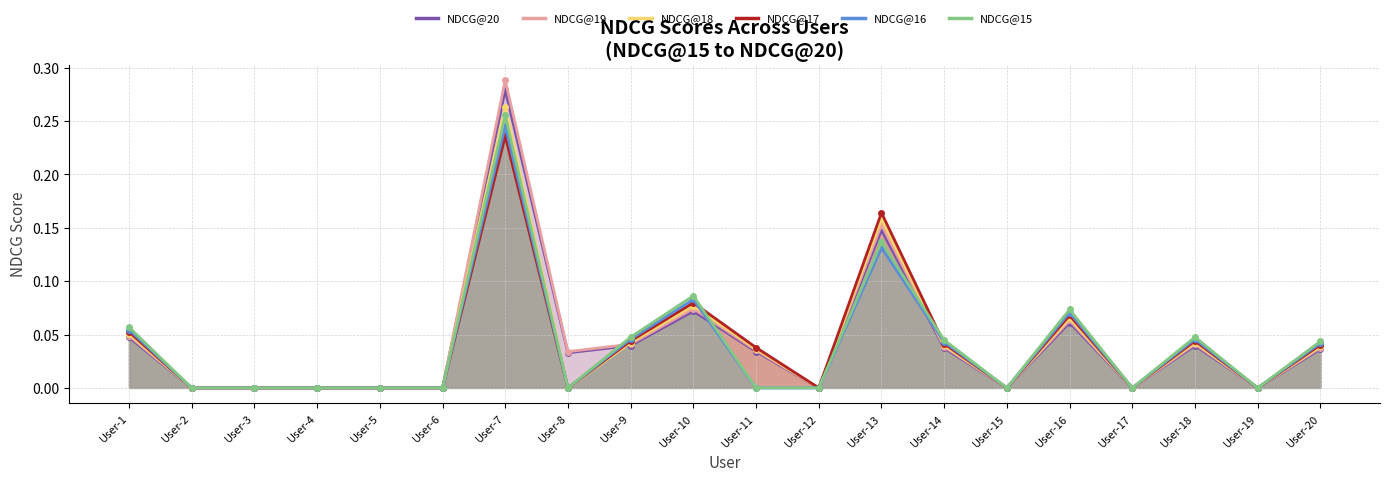

Which series has the largest range (max minus min)?

NDCG@19